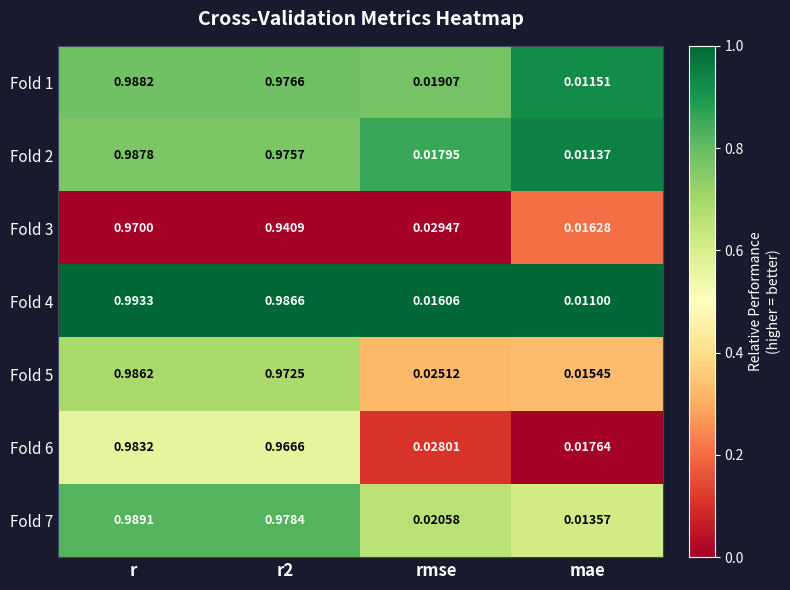

Between r and r2, which series saw the biggest shift?

Fold 3